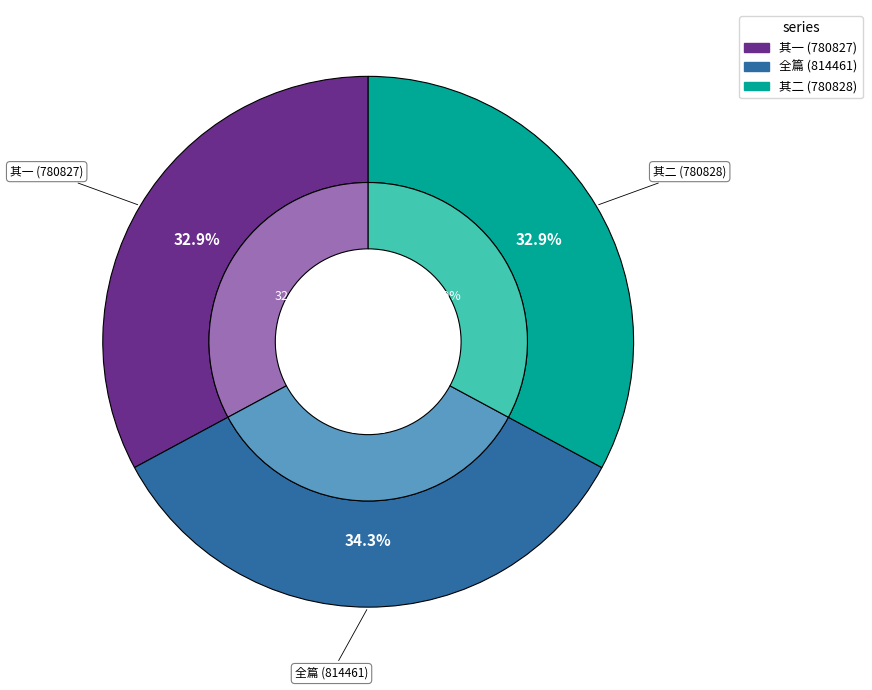

Is there any slice that represents more than half of the pie?

No